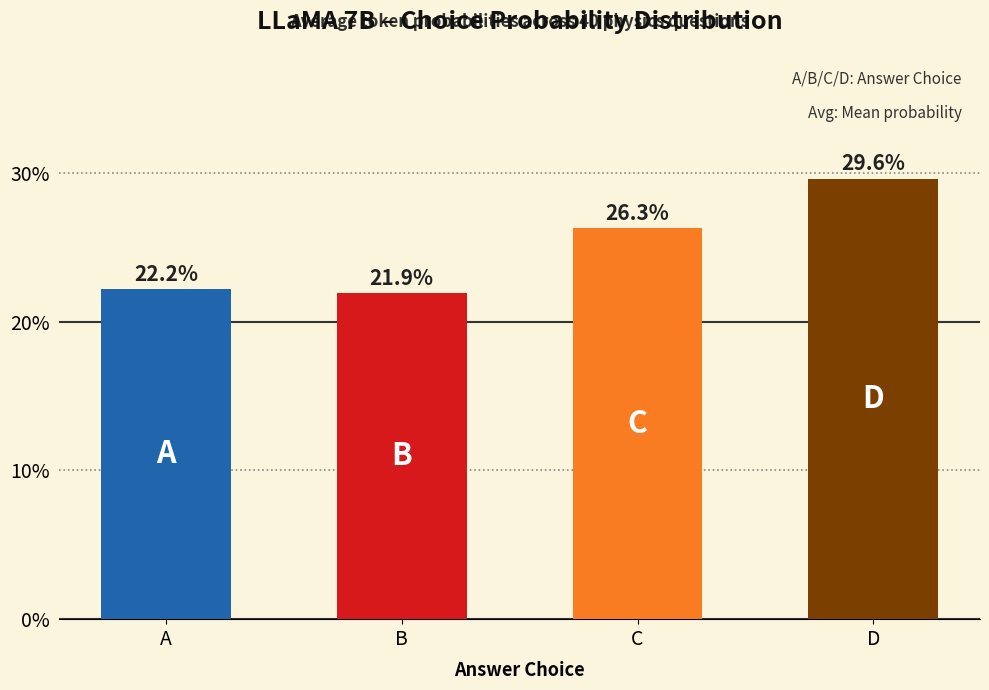

Are the bars horizontal?

No